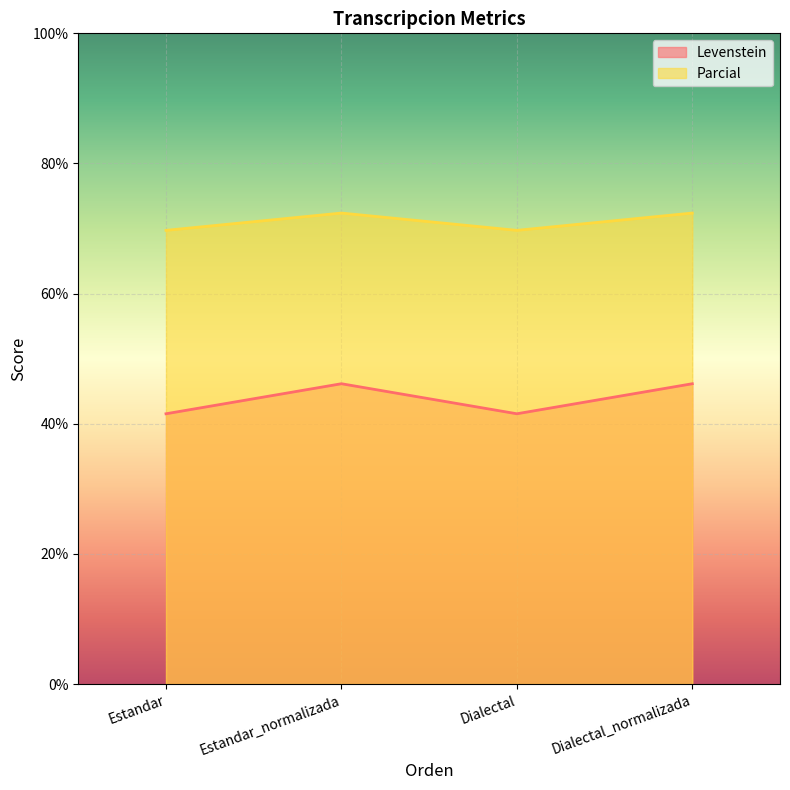

What position from the right is Estandar?

4